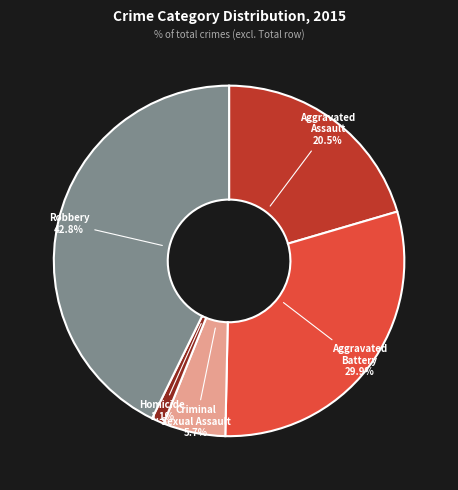

Does any single category account for the majority?

No